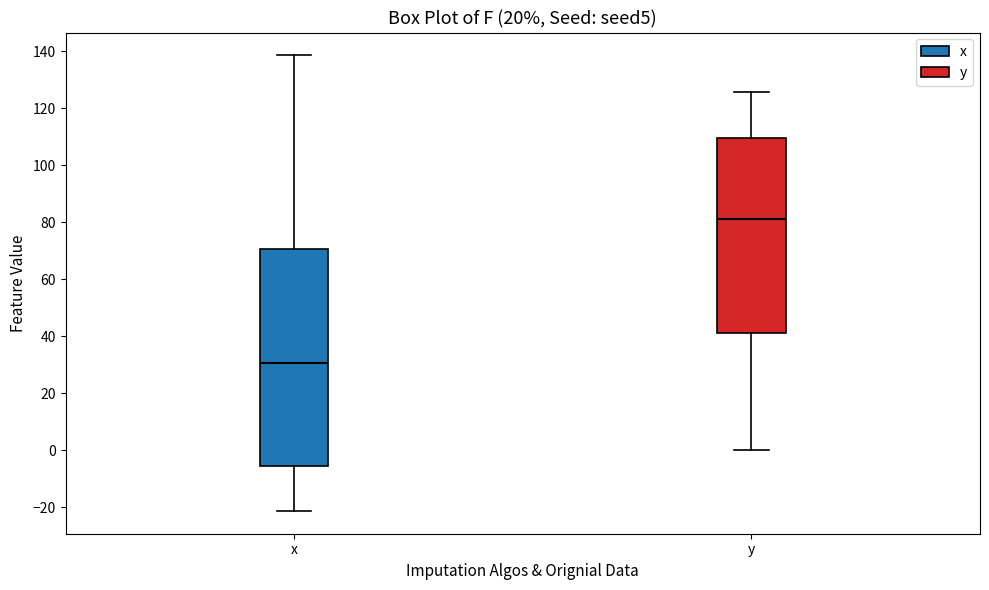

Which box has the highest median line?

y